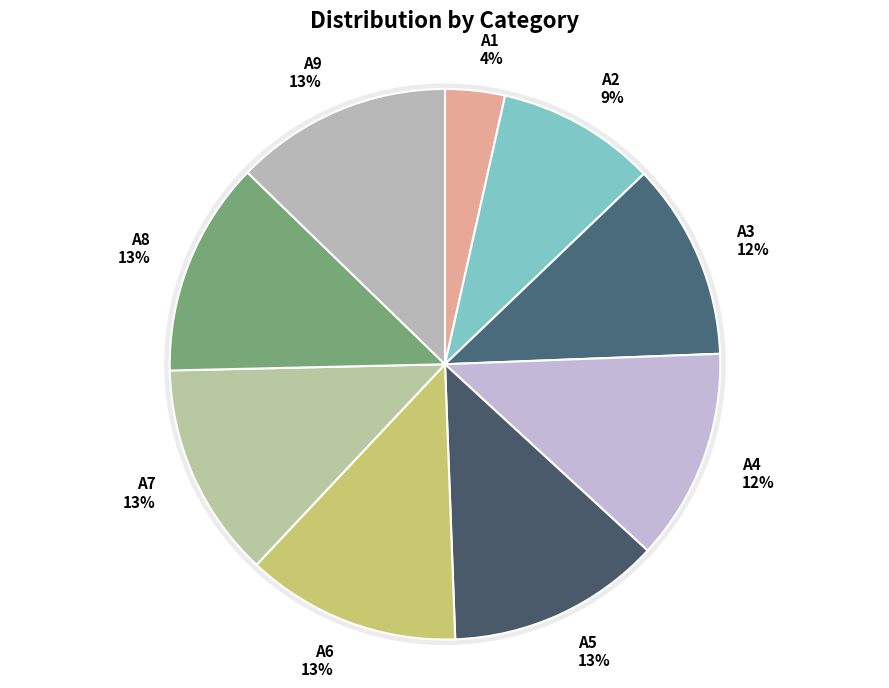

To the nearest percent, what is the difference between the largest and smallest slice percentages?

9%